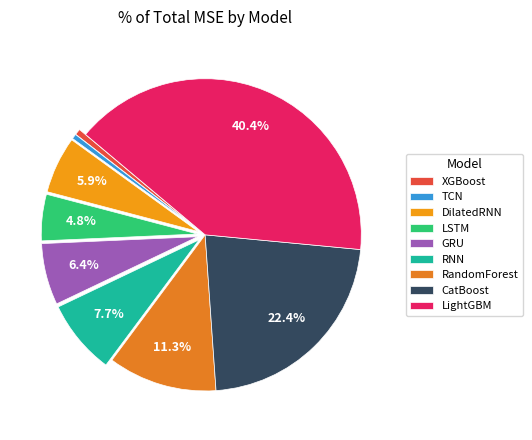

What portion of the pie excludes LightGBM?

59.6%